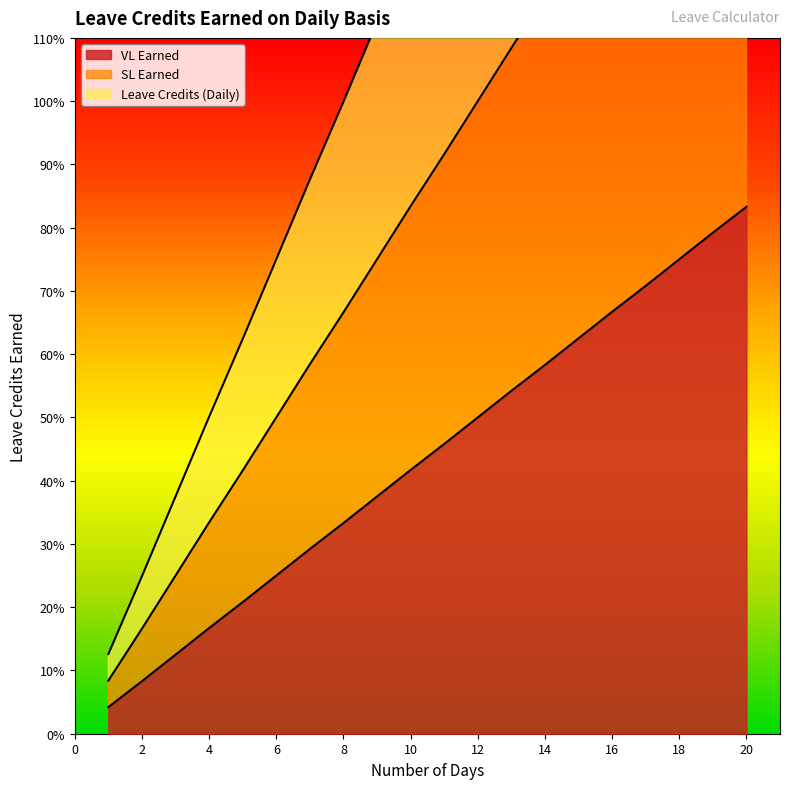

What is the difference between the second highest and second lowest values in the SL Earned series?

1.4